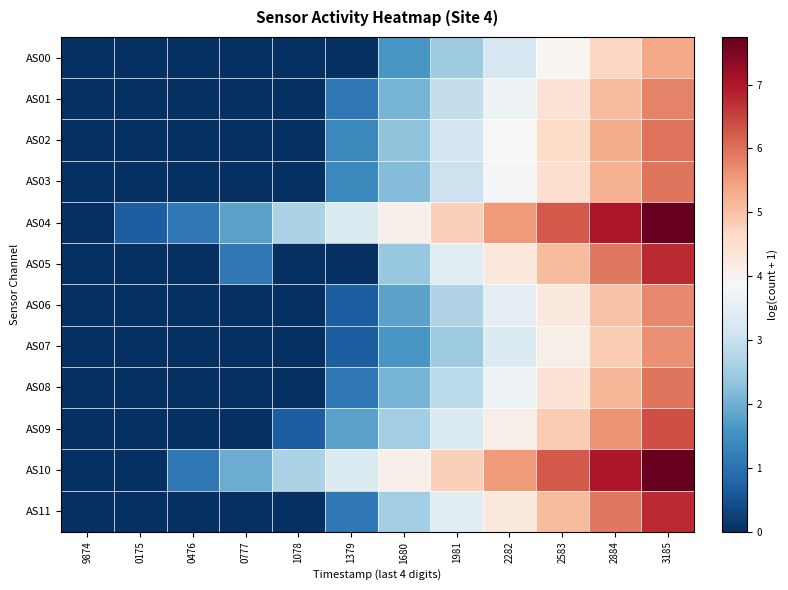

Rank the series by their maximum value, from highest to lowest.

AS04, AS10, AS11, AS05, AS09, AS02, AS03, AS08, AS01, AS06, AS07, AS00